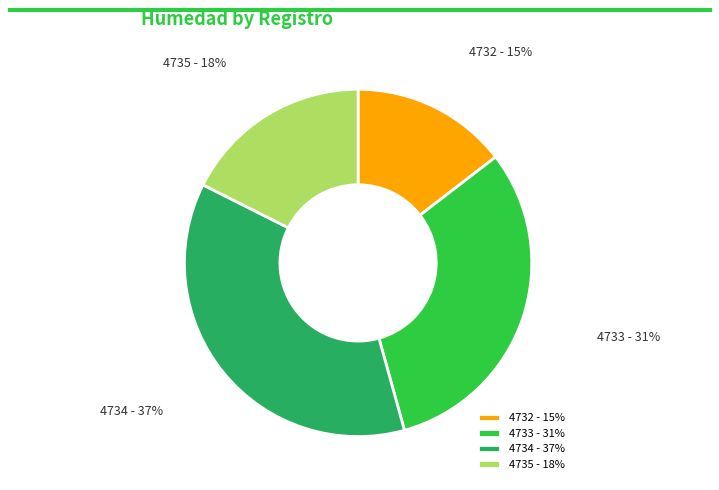

Is there any slice that represents more than half of the pie?

No